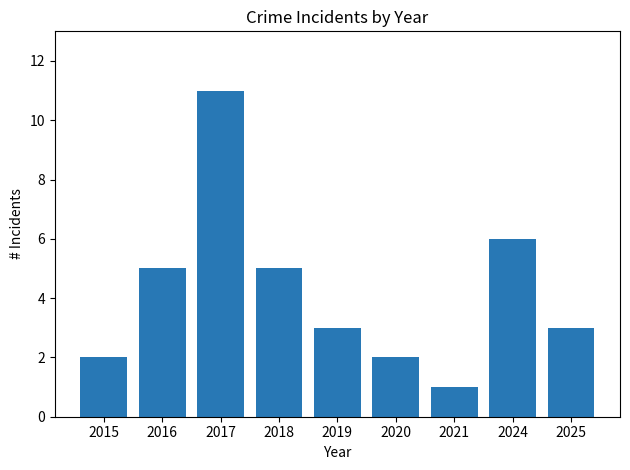

The value at 2017 is 7. True or false?

False